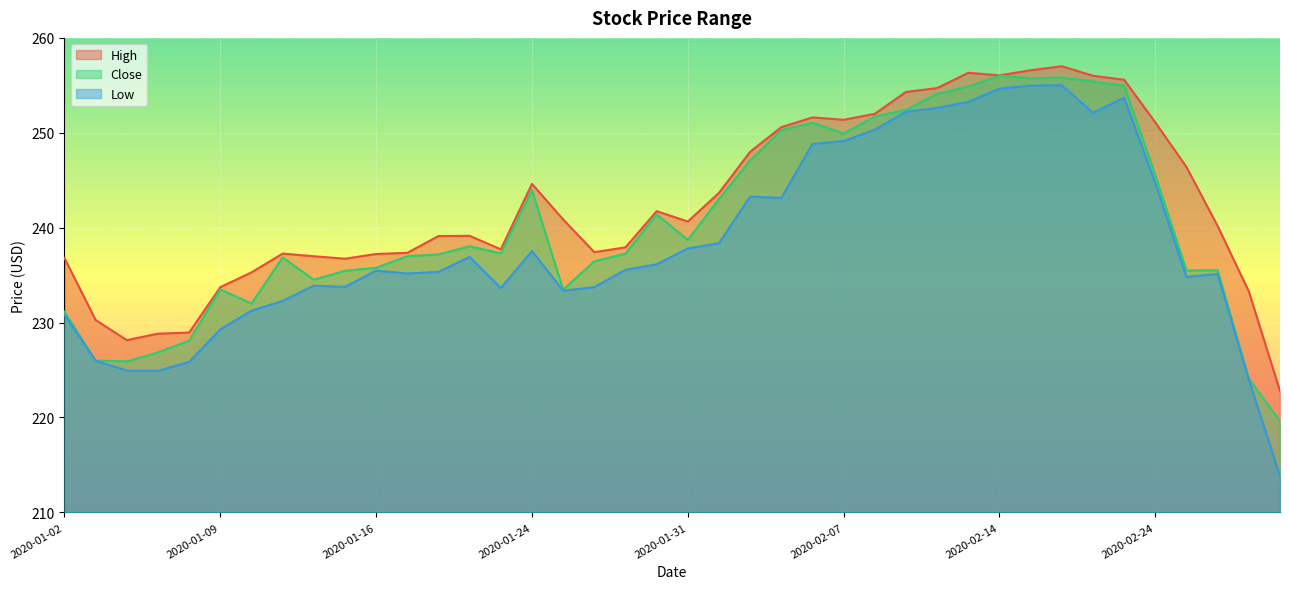

At which category is the sum across all series the highest?

2020-02-19